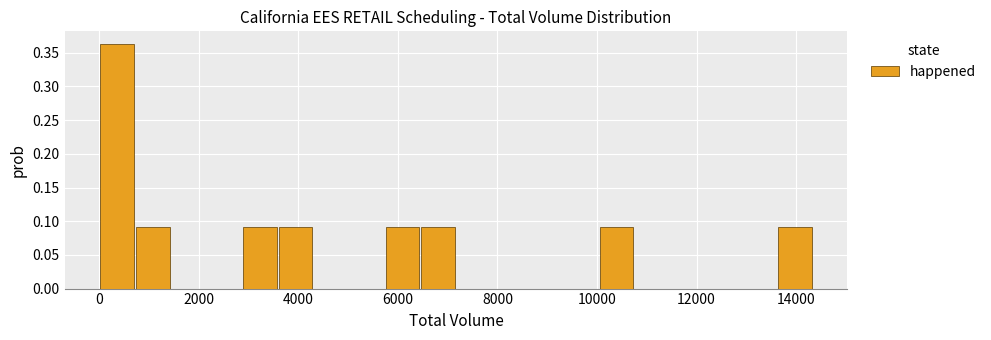

Read against the x-axis, roughly where is the centre of the tallest bar?

400